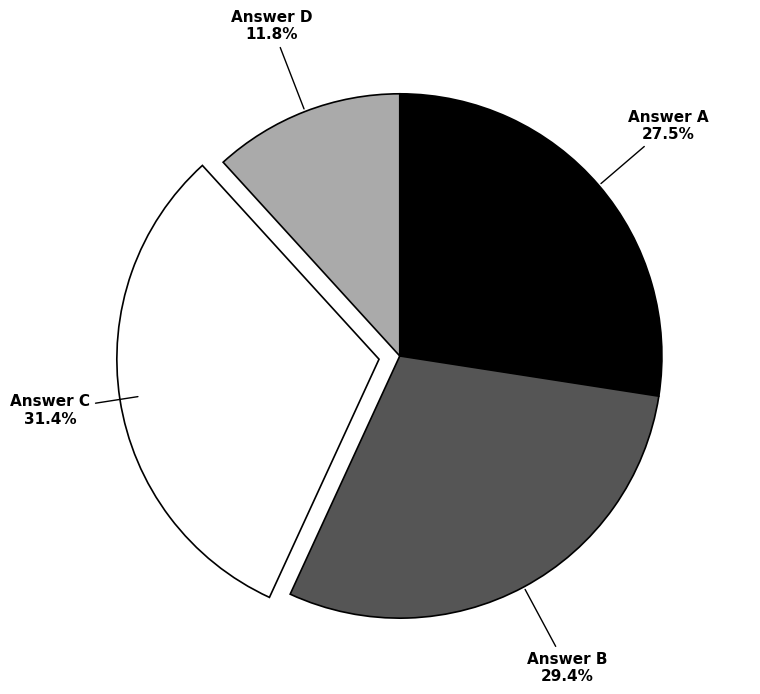

What portion of the pie excludes Answer C?

68.6%